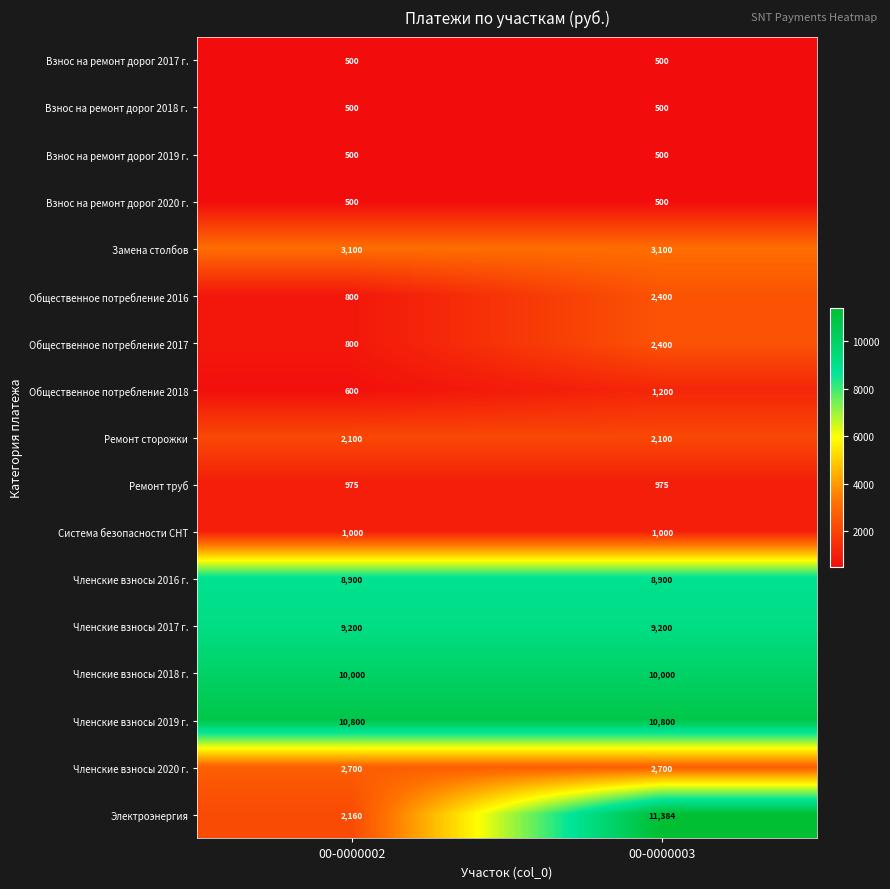

True or false: Взнос на ремонт дорог 2017 г. has a value of 228 at 00-0000003.

False